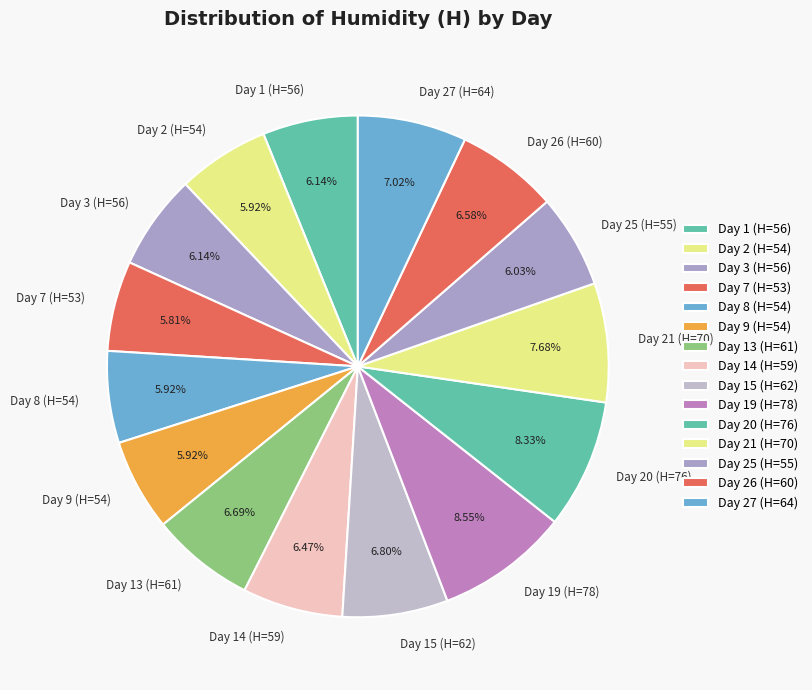

Is Day 9 (H=54) the majority of the pie?

No